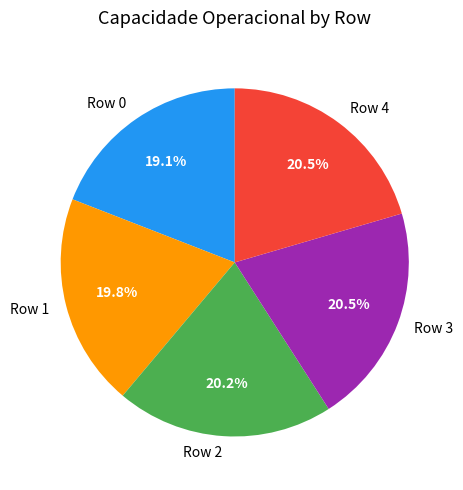

What is the smallest slice in the pie chart?

Row 0